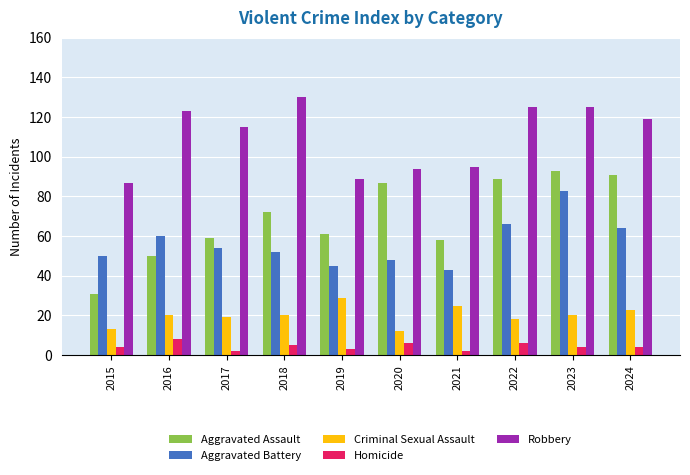

What are all the series names shown in the legend?

Aggravated Assault, Aggravated Battery, Criminal Sexual Assault, Homicide, Robbery